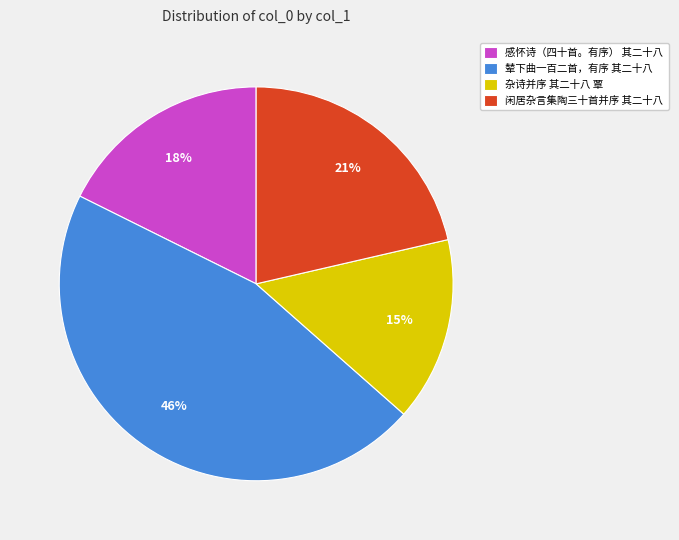

To the nearest percent, what is the difference between the largest and smallest slice percentages?

31%